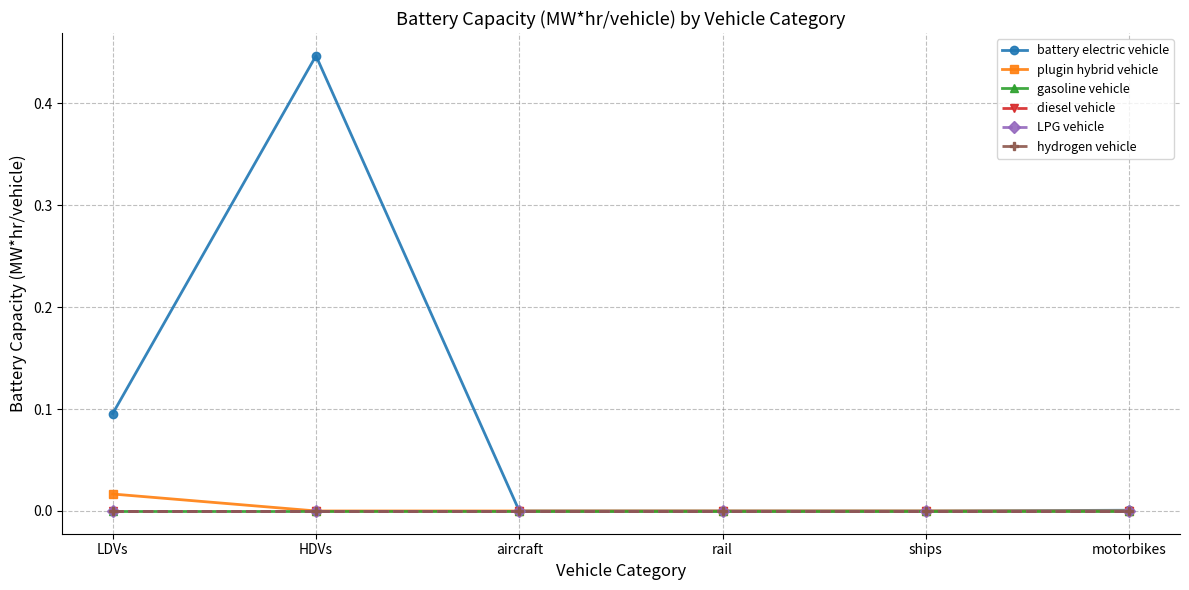

Is the value of gasoline vehicle at HDVs greater than the value of battery electric vehicle at aircraft?

No